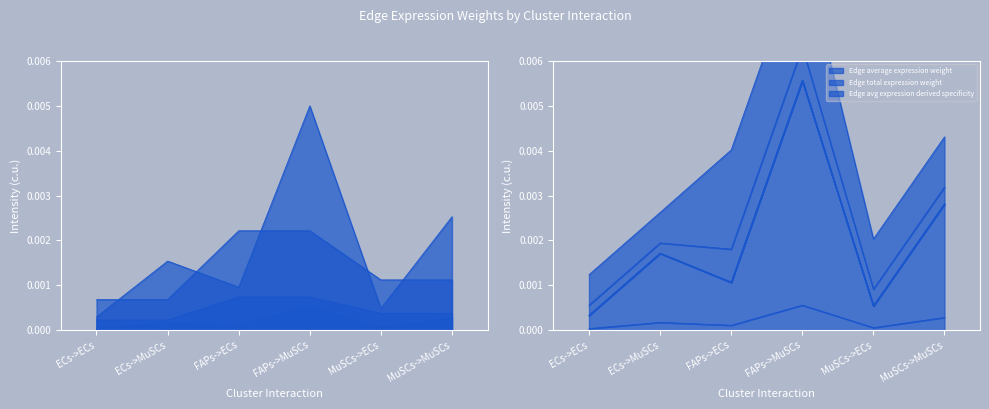

What is the label of the 6th point from the left?

MuSCs->MuSCs